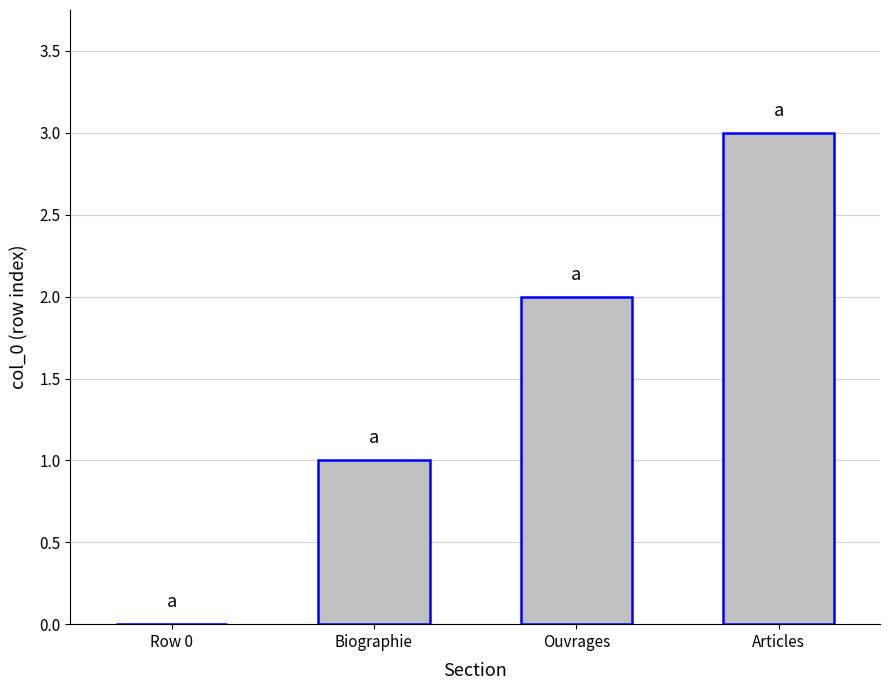

What is the sum of the values at Articles and Biographie?

4